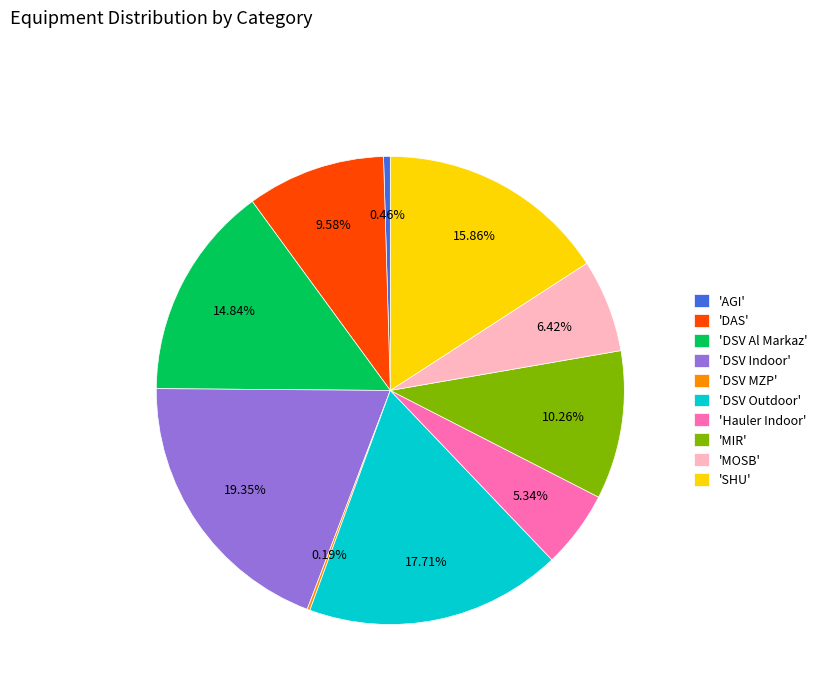

Is there any slice that represents more than half of the pie?

No